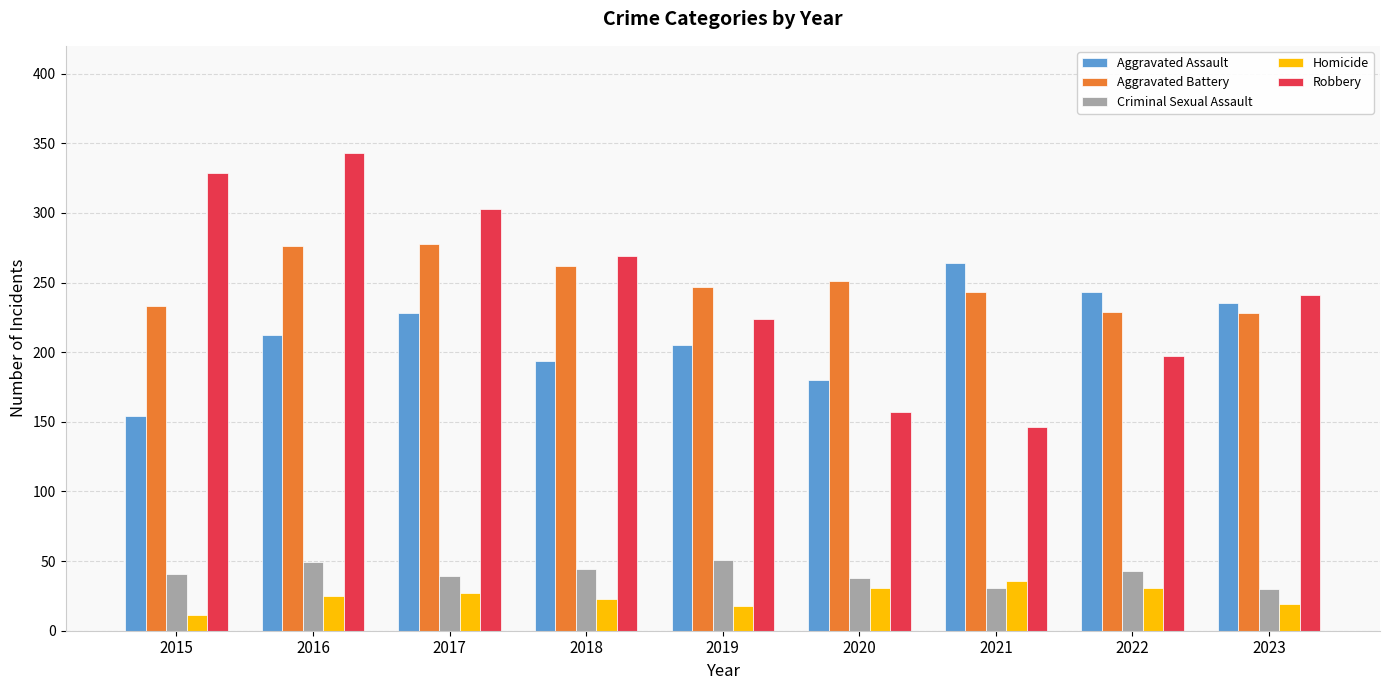

How many bars are there in total?

45